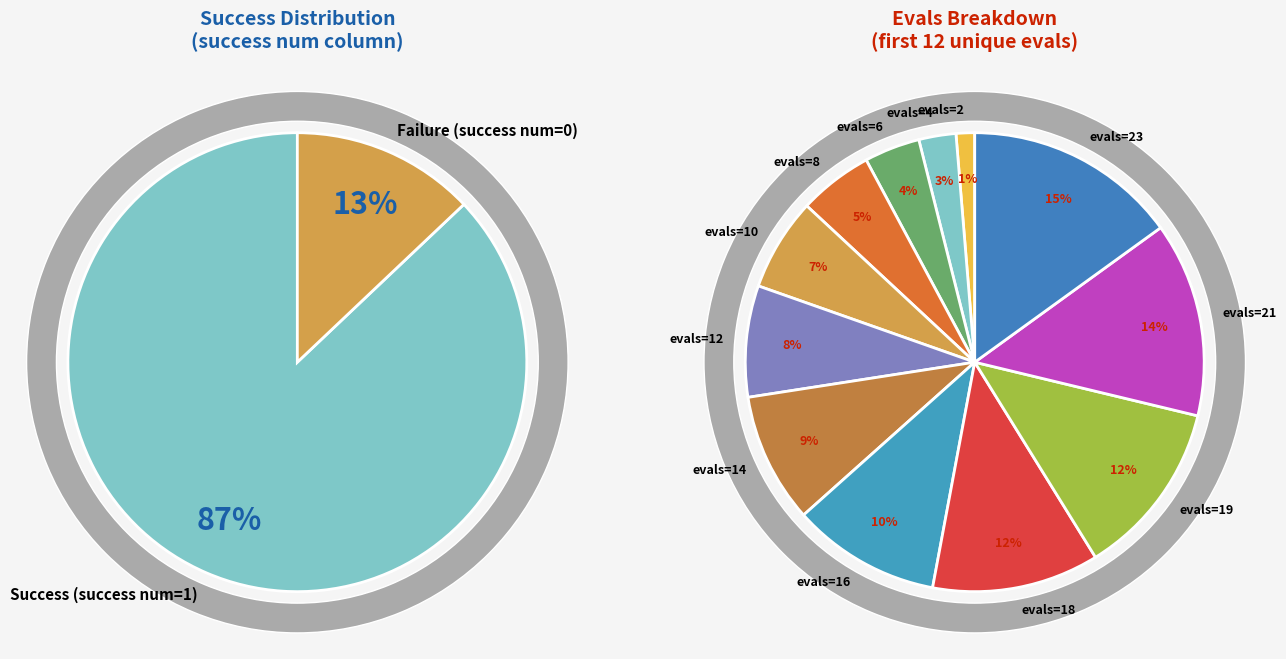

Which category has the smallest portion of the pie?

evals=2